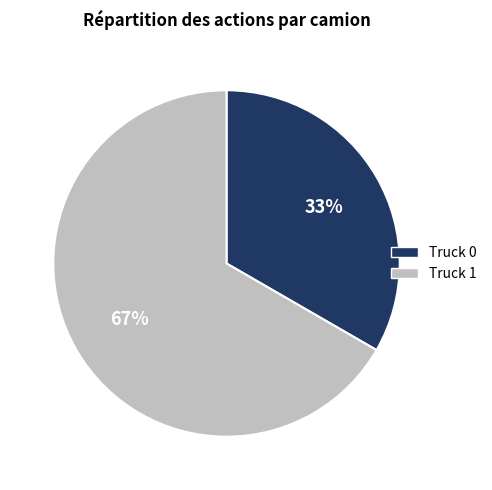

Which slice represents more than half of the pie?

Truck 1